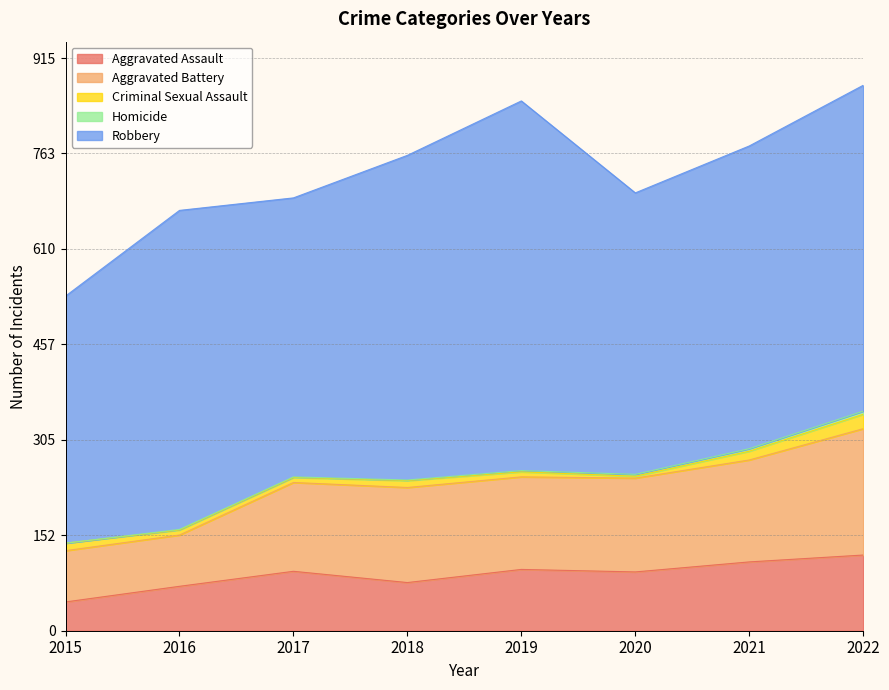

Rank the series at 2015 from lowest to highest value.

Homicide, Criminal Sexual Assault, Aggravated Assault, Aggravated Battery, Robbery